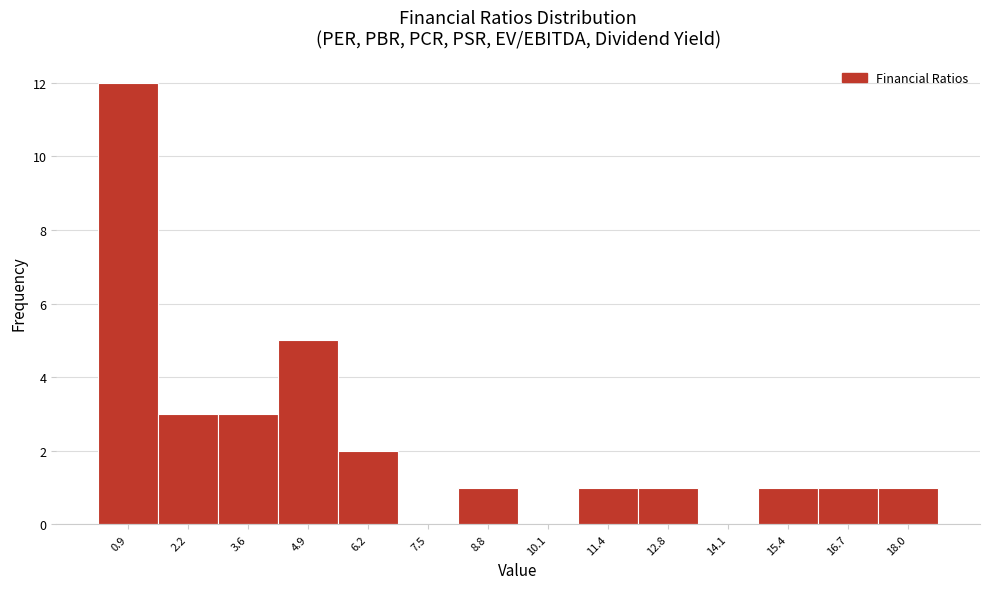

Over which range of the x-axis is the bar tallest?

0.2 to 1.6